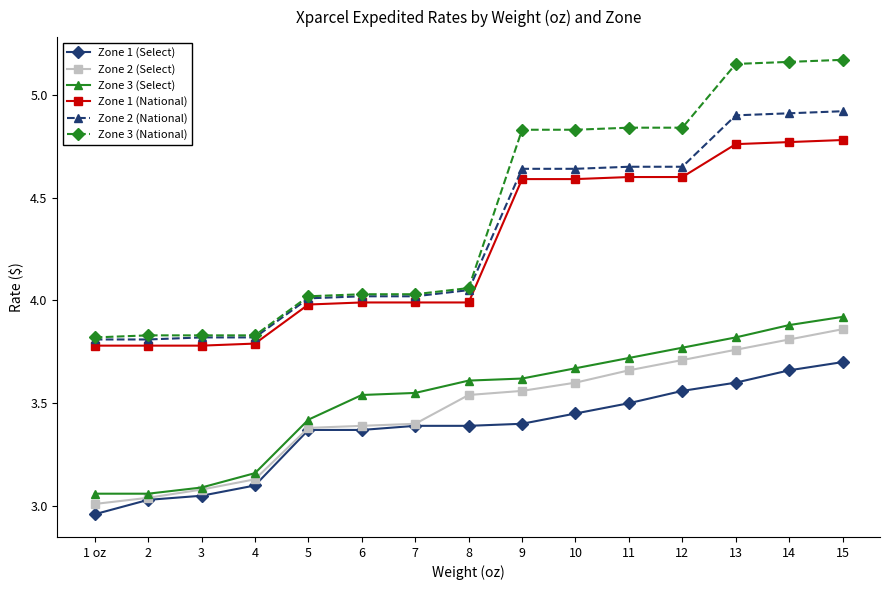

What is the label of the 4th point from the left?

4